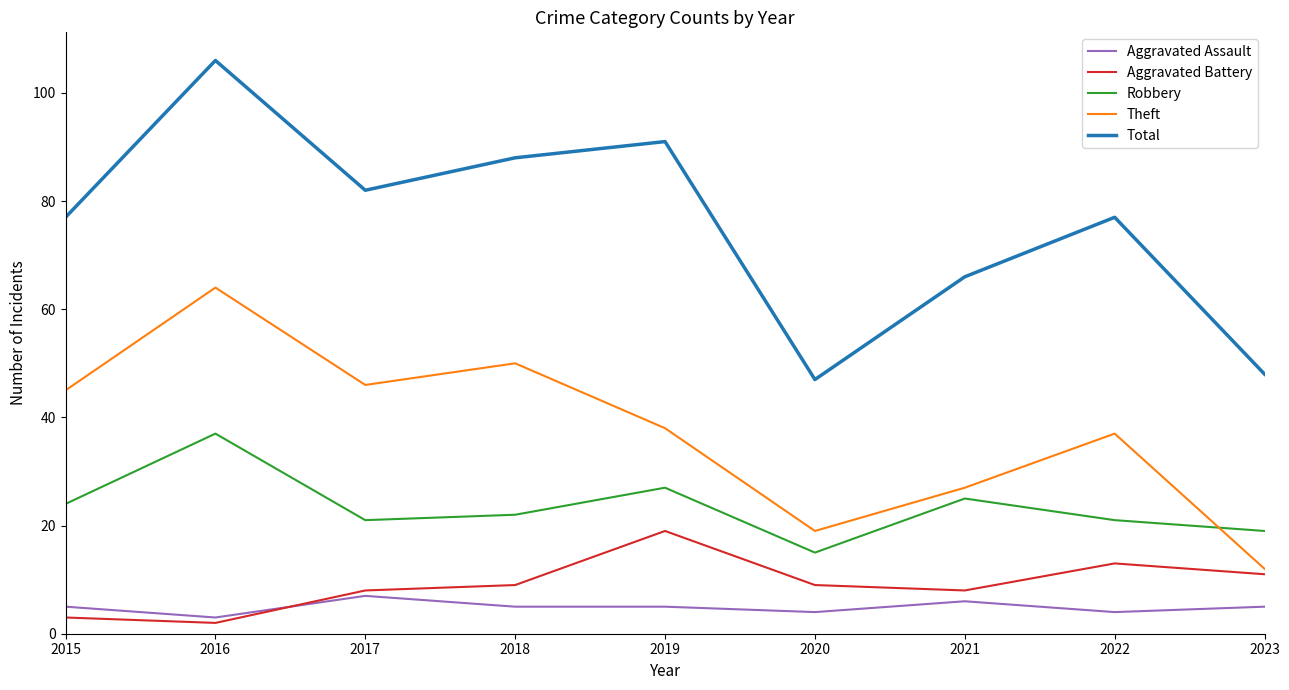

What is the difference between the maximum and minimum values in the Aggravated Assault series?

4